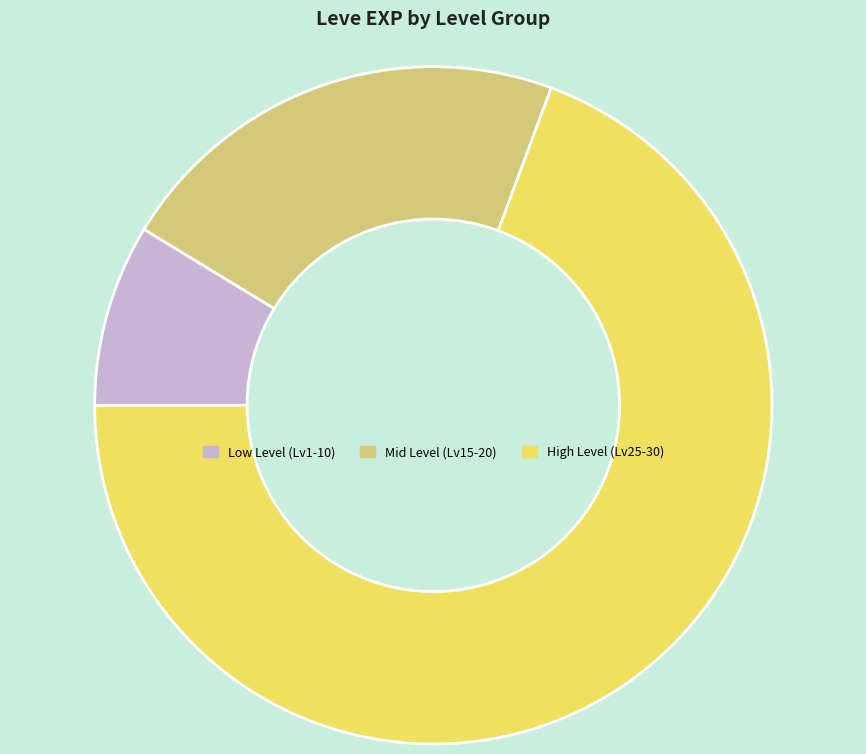

Approximately how many times larger is the value at Mid Level (Lv15-20) compared to High Level (Lv25-30)?

0.3